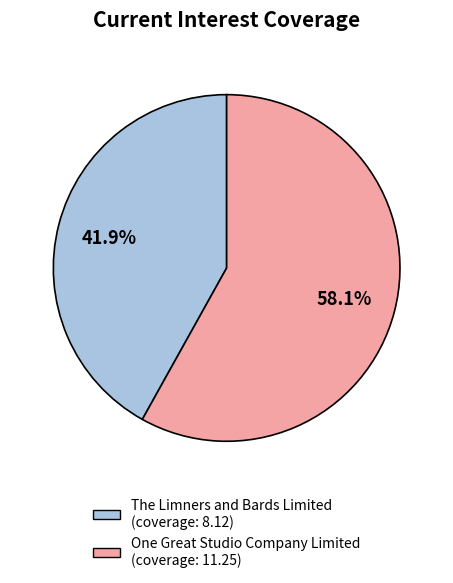

The The Limners and Bards Limited slice represents 42% of the pie. True or false?

True